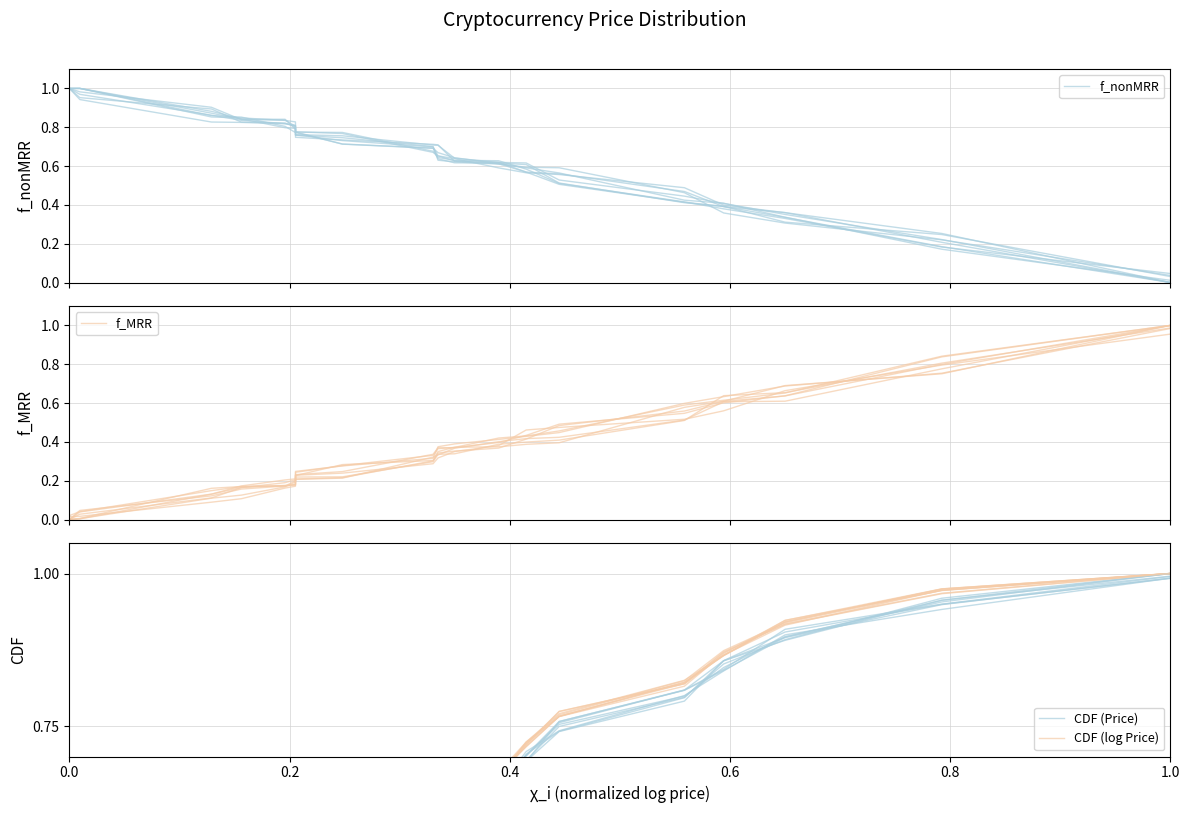

Count the number of data series in this chart.

4